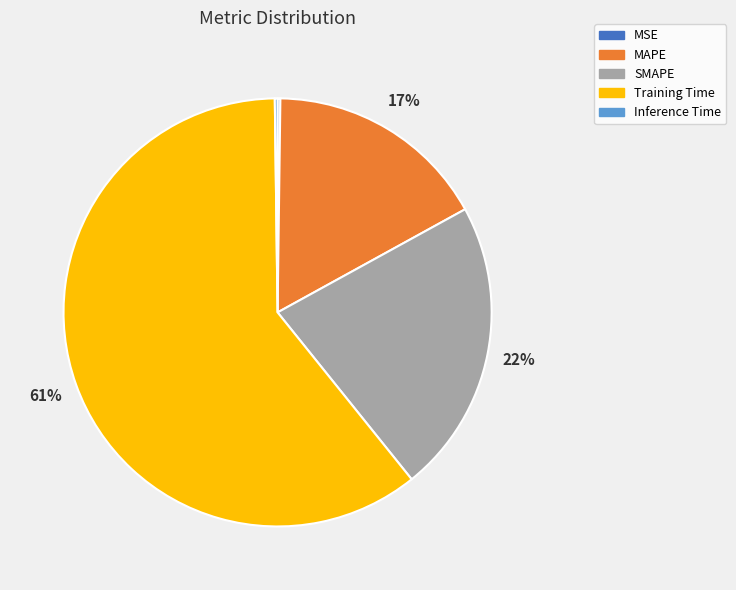

To the nearest percent, what is the average slice percentage?

20%